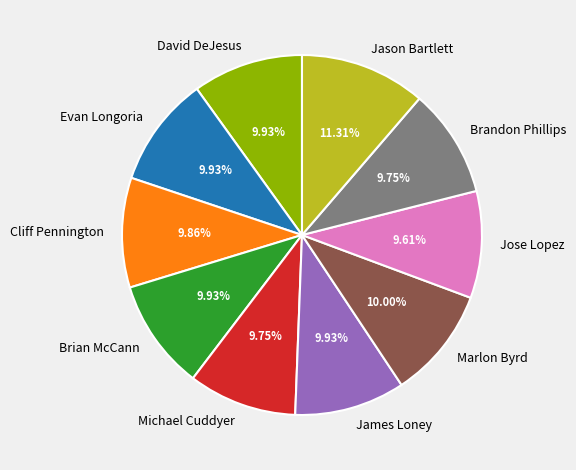

Is it true that Brian McCann is 10% of the pie?

True